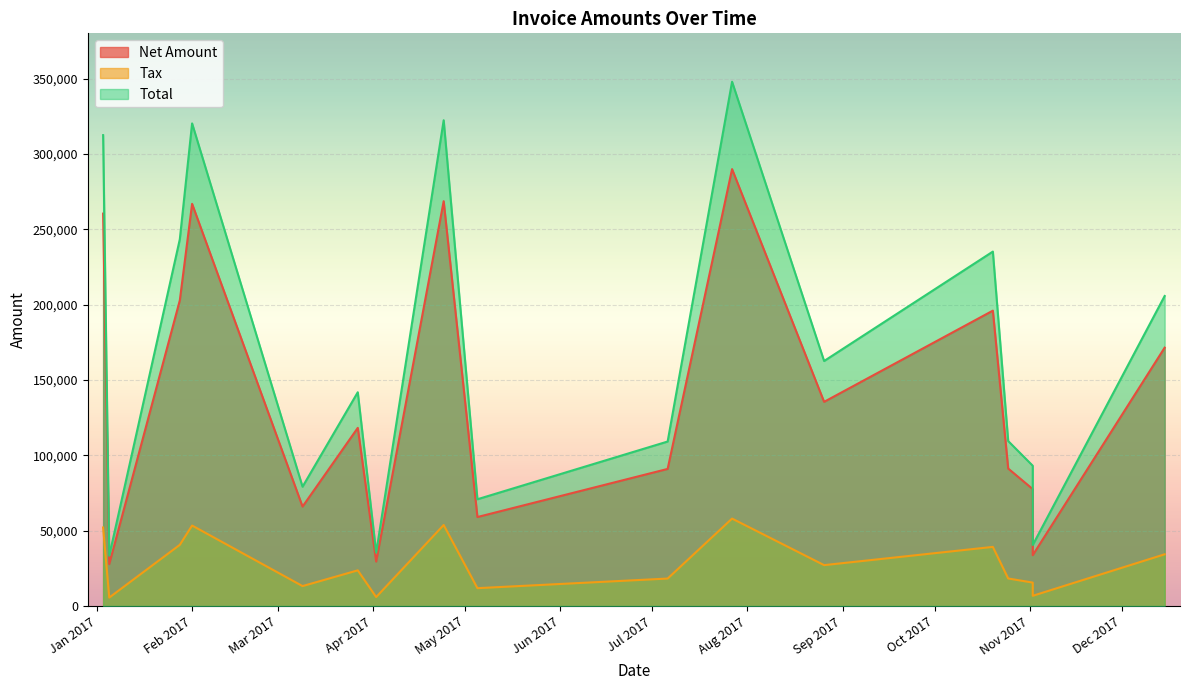

At 2017-12-15, list the series in order from smallest to largest.

Tax, Net Amount, Total